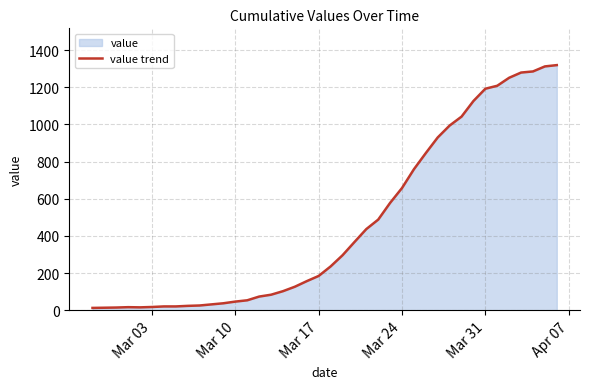

What is the greatest value displayed?

1319